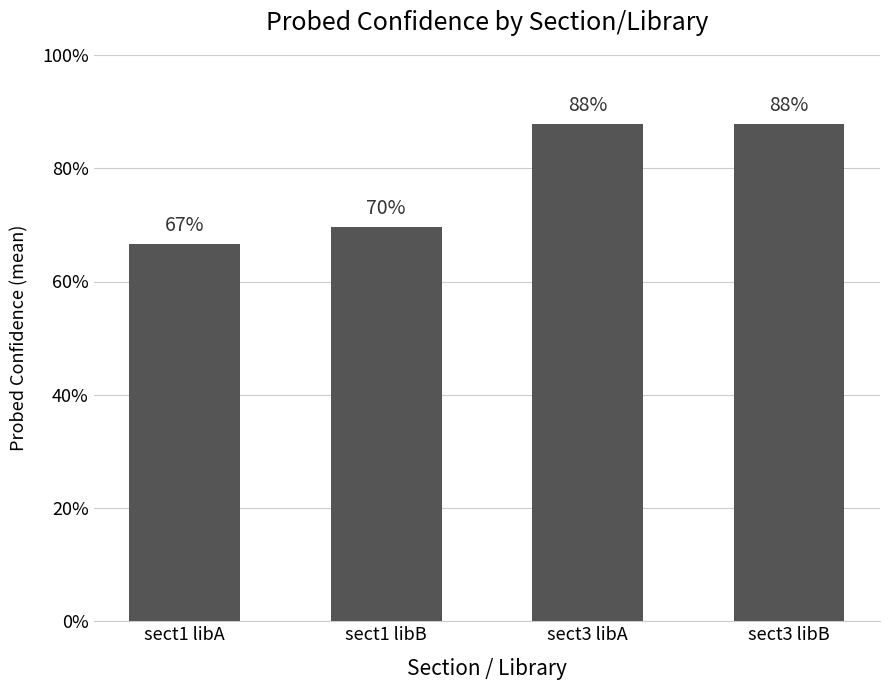

What is the sum of the values at sect3 libA and sect3 libB?

19.3